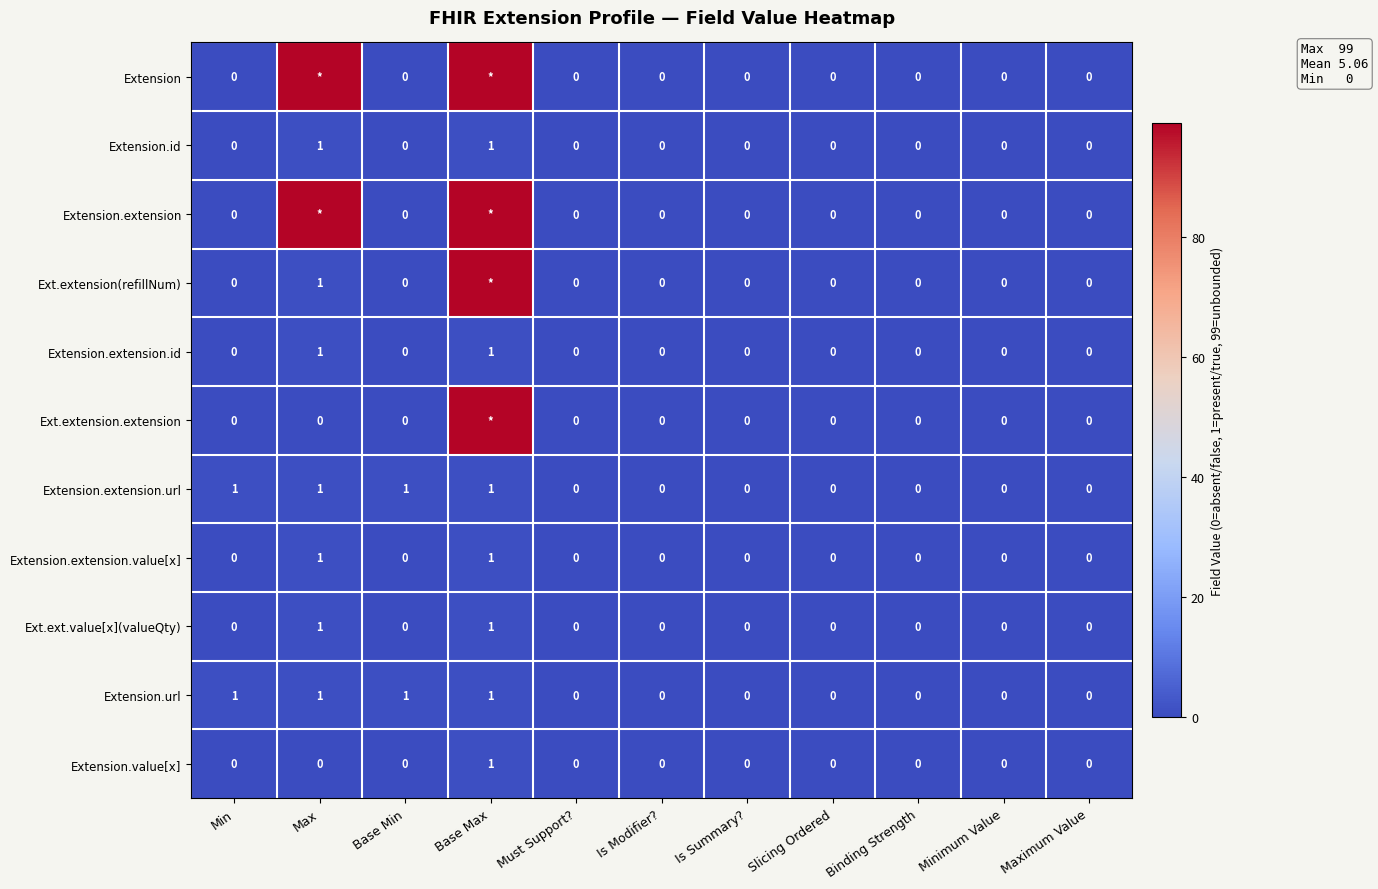

The Extension.url series shows 2 at Max. True or false?

False